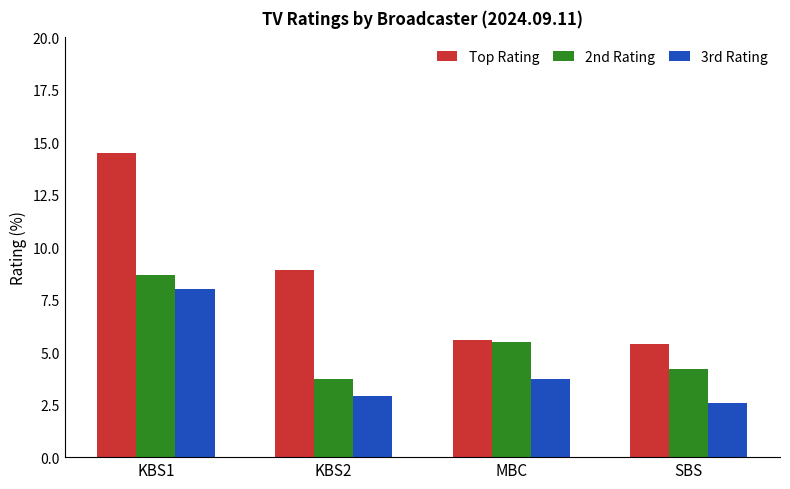

What is the difference between the maximum and minimum values in the 2nd Rating series?

5.0